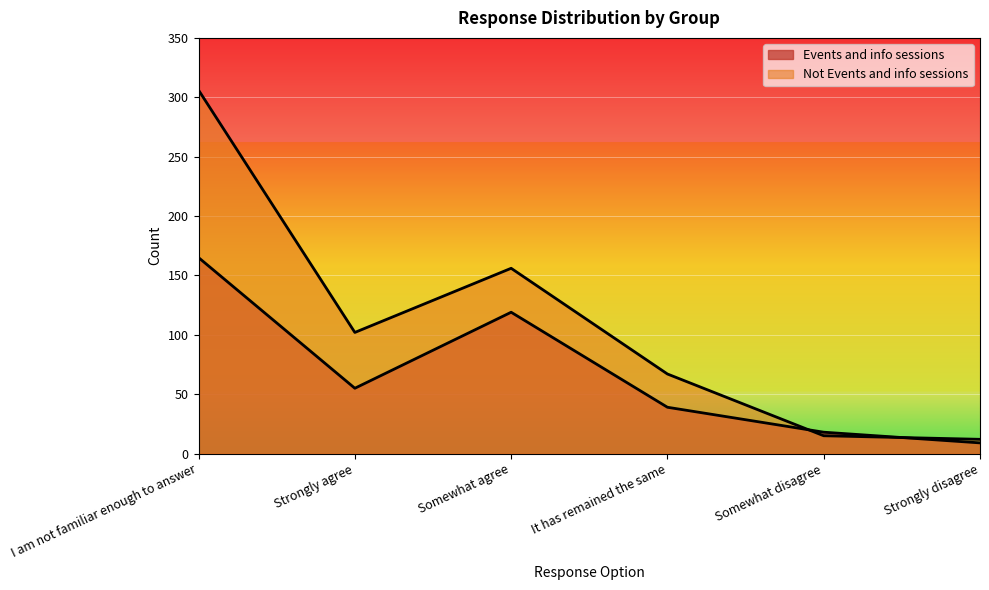

What is the value of the Events and info sessions point at the 5th from the left?

18